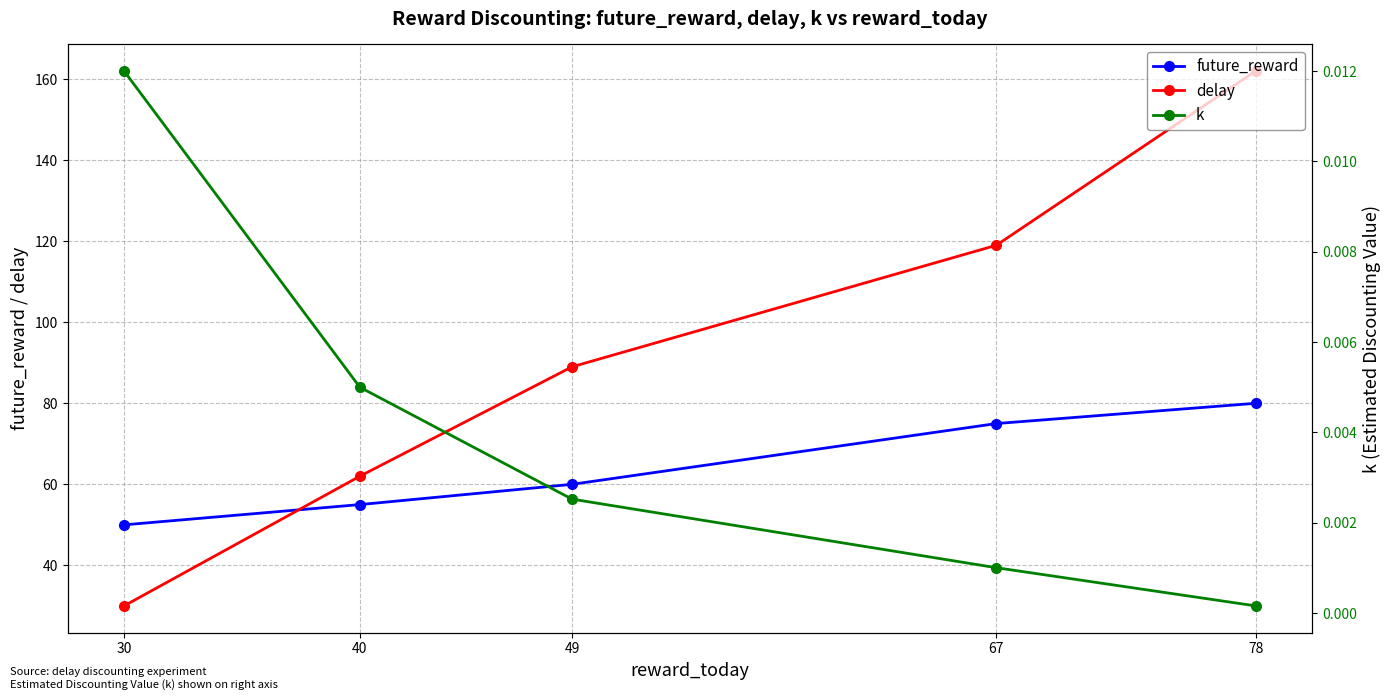

True or false: future_reward has more than 0 points higher than both neighbors.

False